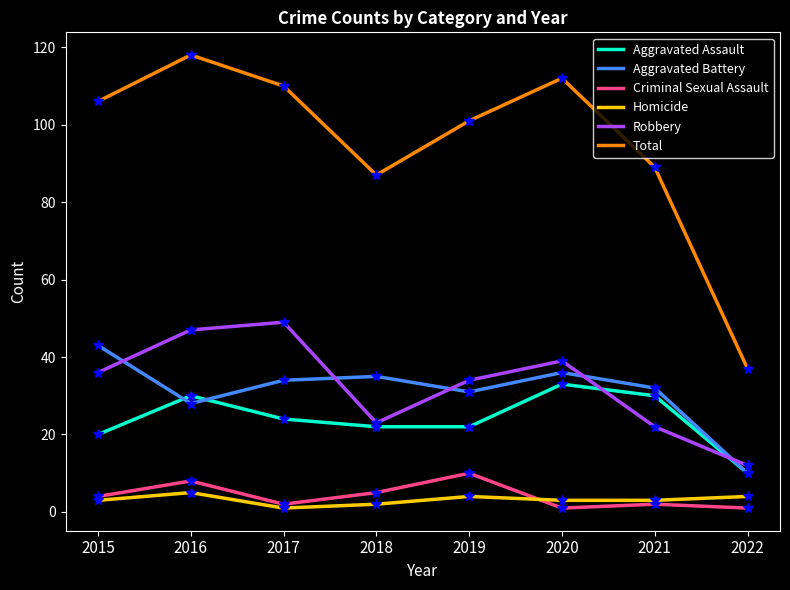

How many interior local valleys does the Aggravated Battery series have?

2